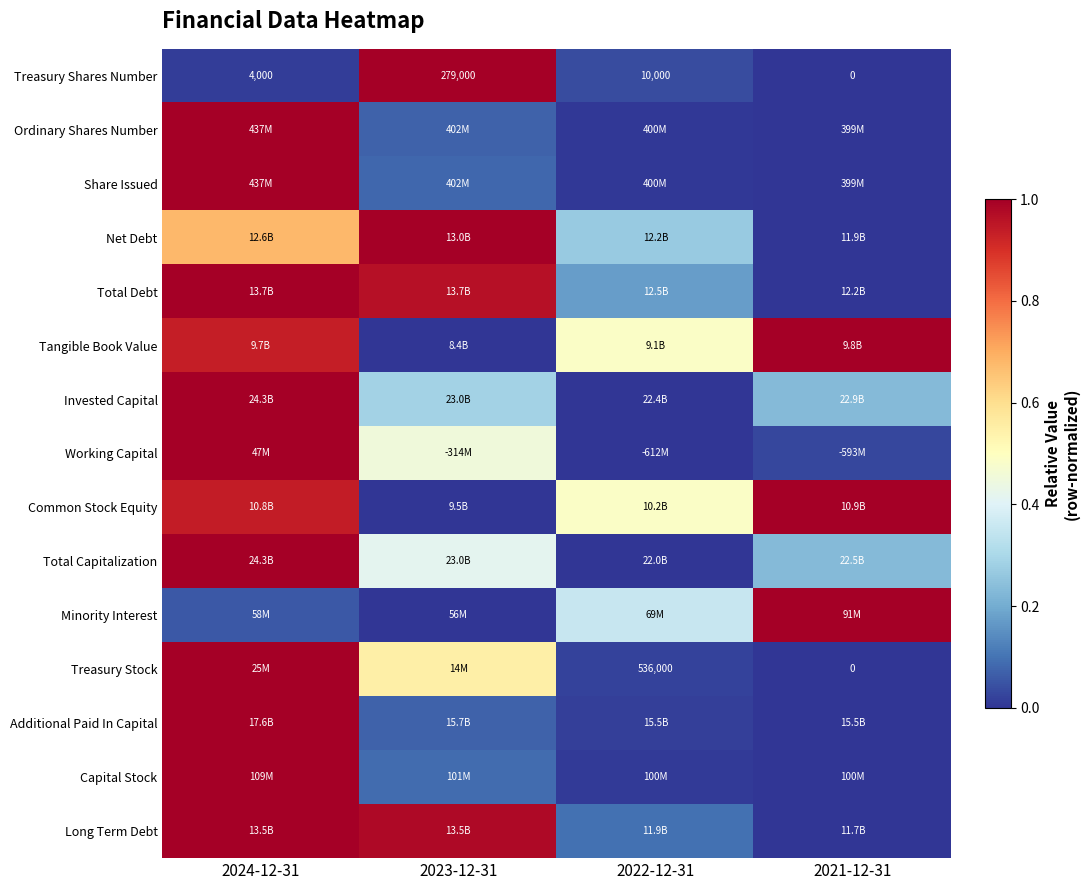

What is the average value of the Additional Paid In Capital series?

0.3